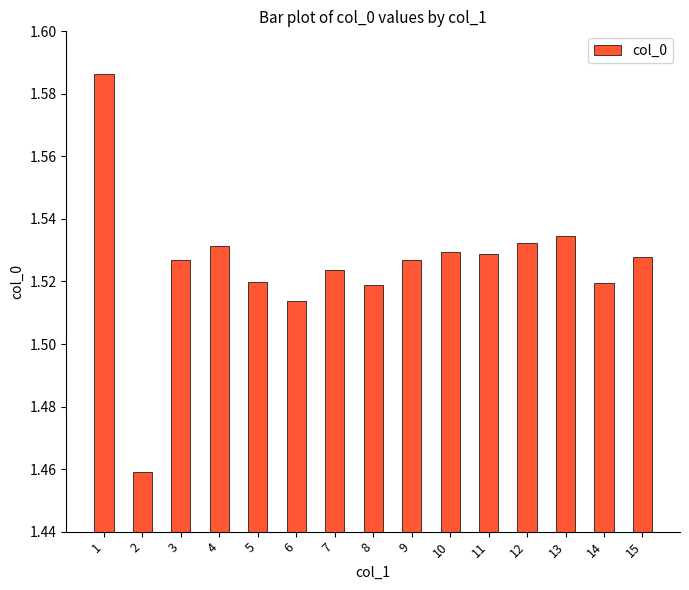

What is the sum of all values?

22.9